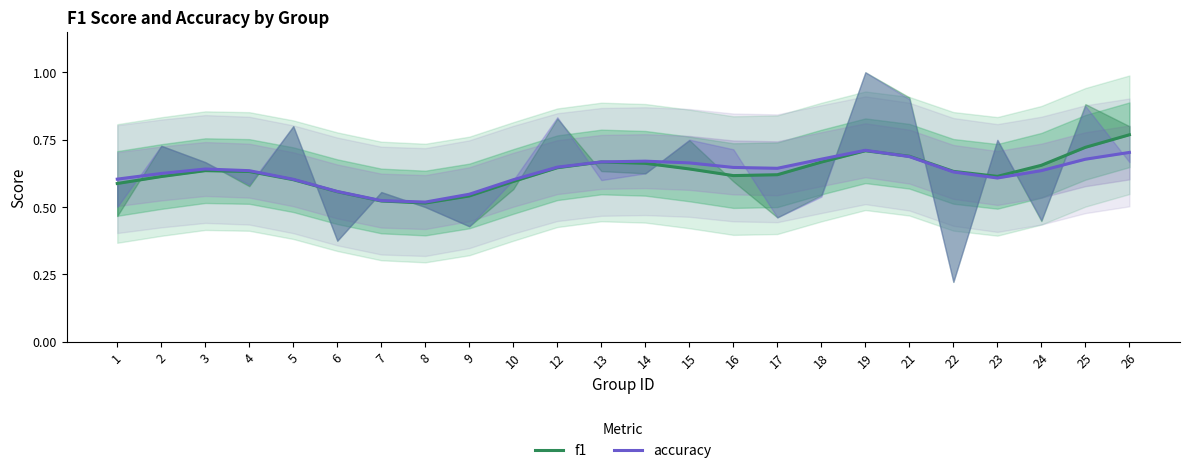

How many lines are shown in the chart?

2